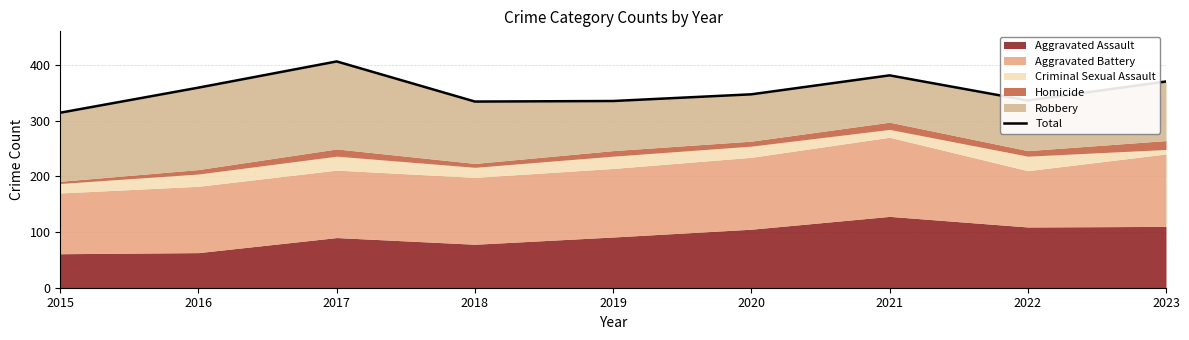

Which label corresponds to the smallest value in the chart?

2015